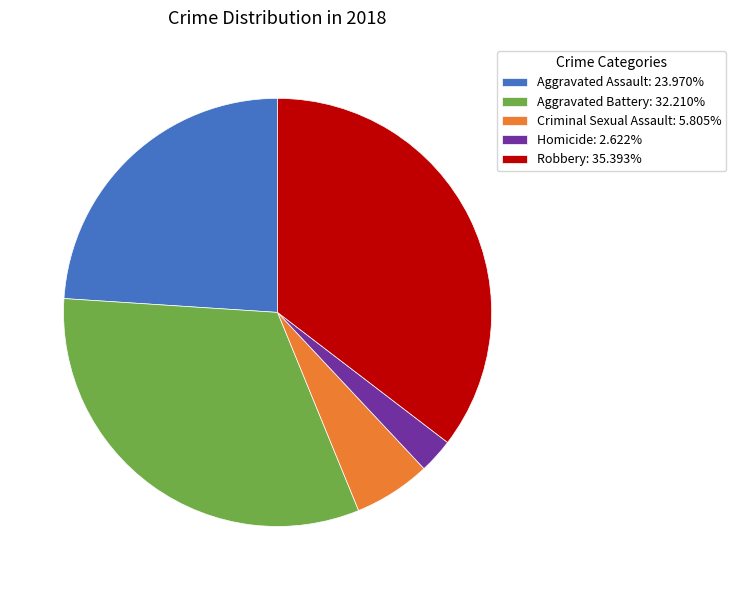

Is it true that Homicide is 17% of the pie?

False